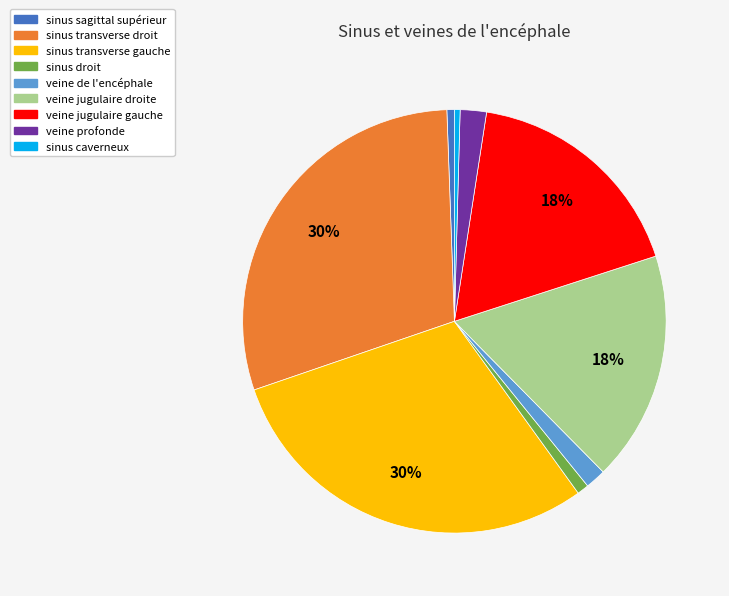

What percentage is the veine de l'encéphale slice, to the nearest percent?

2%